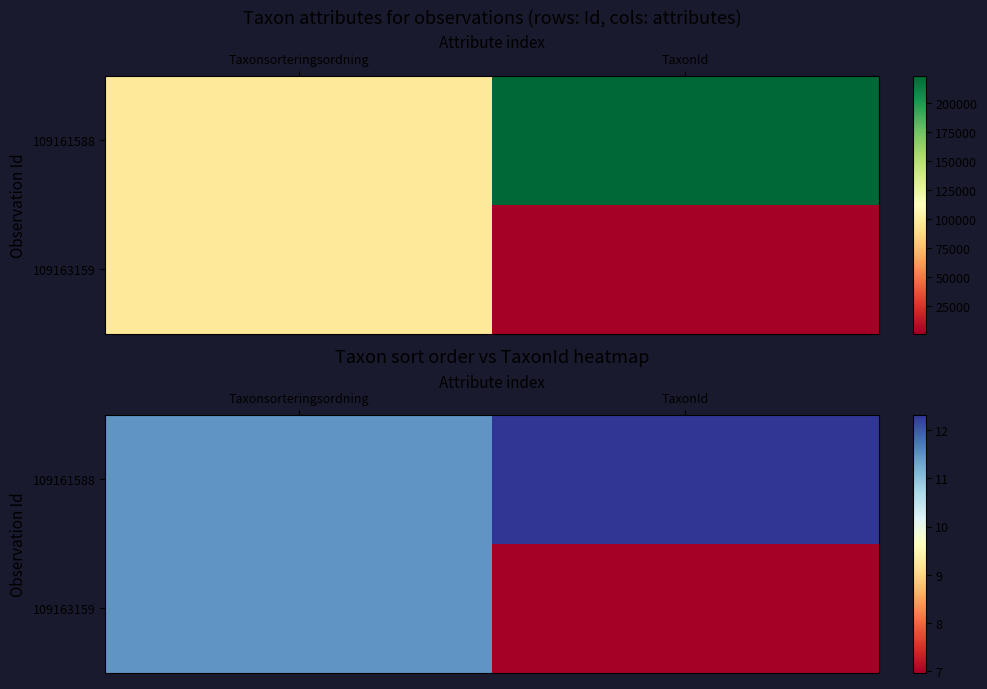

What is the sum of all 109161588 values?

23.8